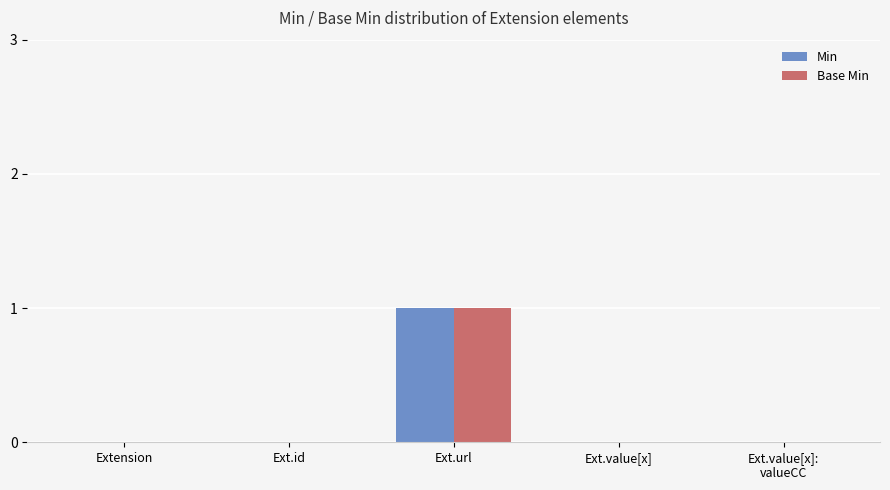

Reading left to right, what are all the values shown in this chart?

Min: 0	0	1	0	0
Base Min: 0	0	1	0	0